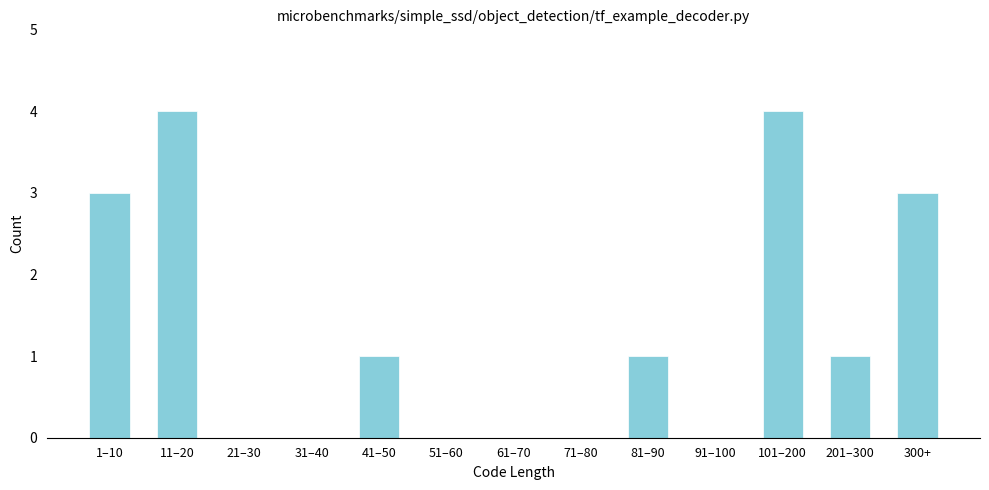

Reading left to right, list all the values displayed in this chart.

1–10=3	11–20=4	21–30=0	31–40=0	41–50=1	51–60=0	61–70=0	71–80=0	81–90=1	91–100=0	101–200=4	201–300=1	300+=3